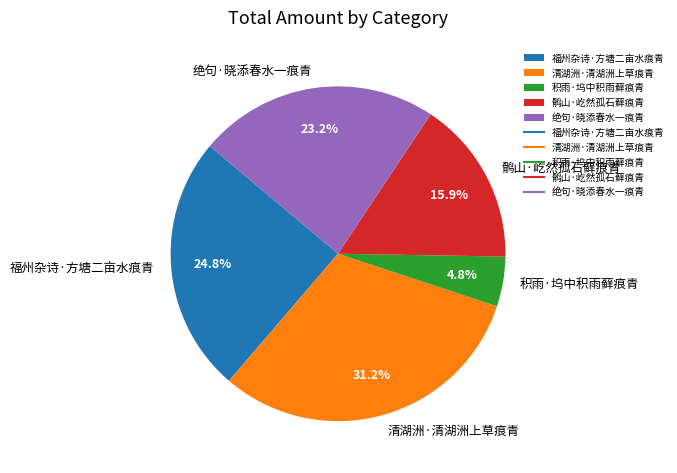

How much of the chart is everything except 绝句·晓添春水一痕青?

76.8%